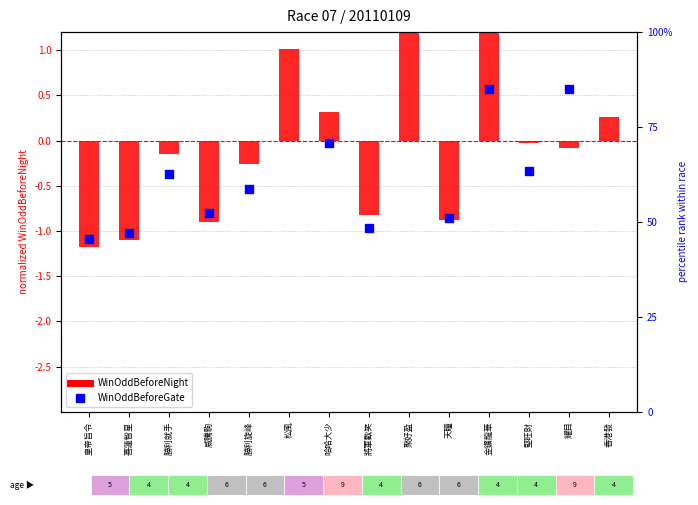

What are all the series names shown in the legend?

WinOddBeforeNight, WinOddBeforeGate